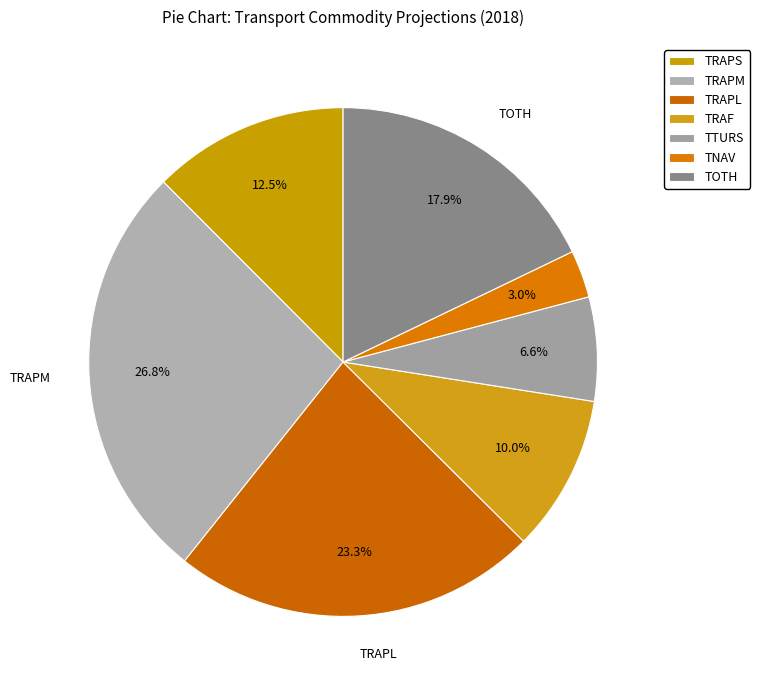

Does any single category account for the majority?

No